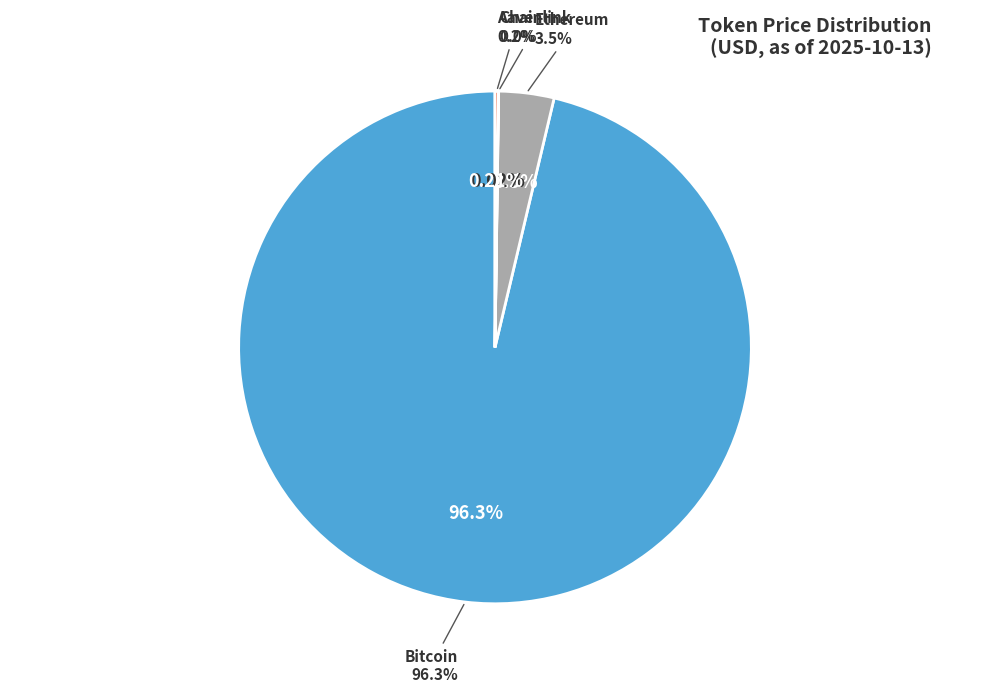

What is the largest slice in the pie chart?

Bitcoin